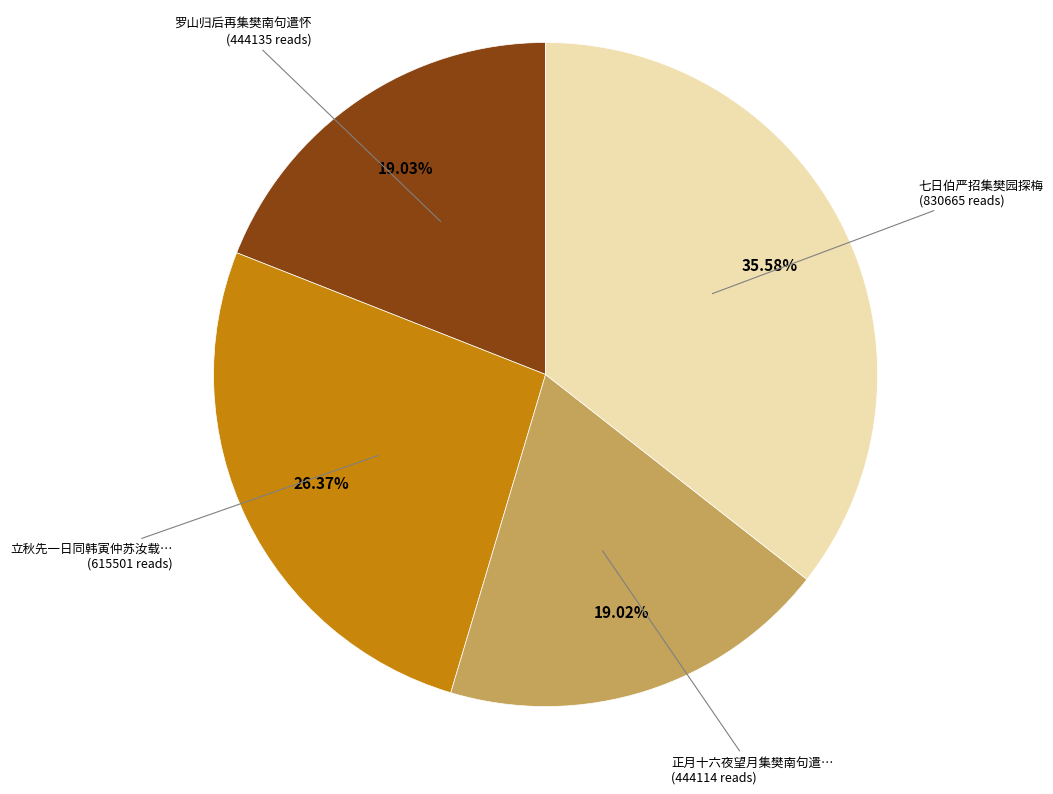

Is there any slice that represents more than half of the pie?

No